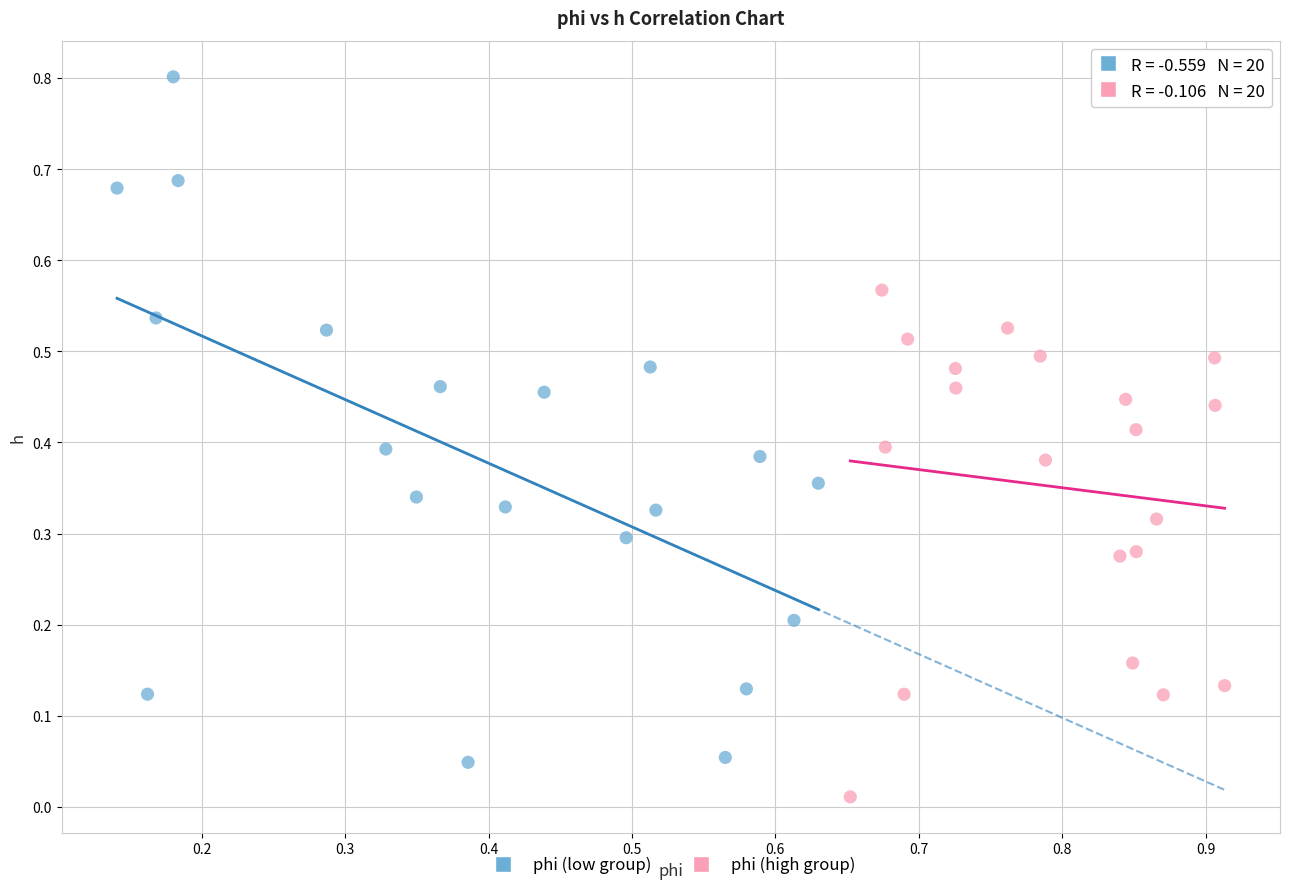

What are all the series names shown in the legend?

phi (low group), phi (high group)